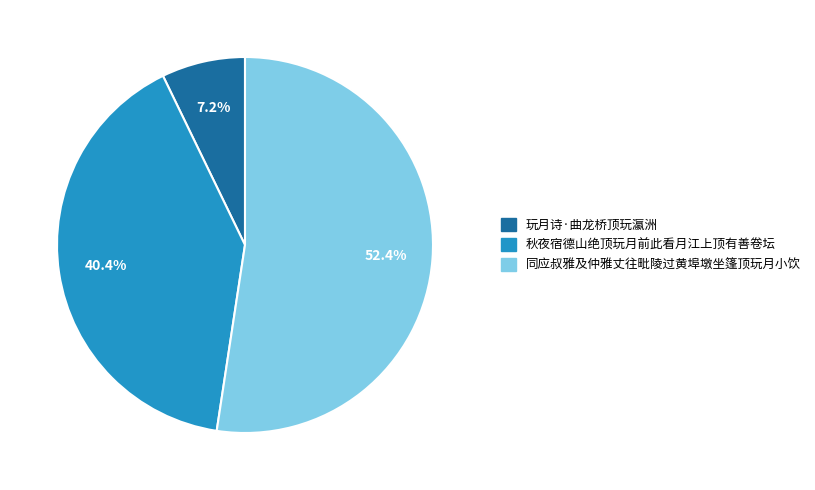

The 玩月诗·曲龙桥顶玩瀛洲 slice represents 7% of the pie. True or false?

True